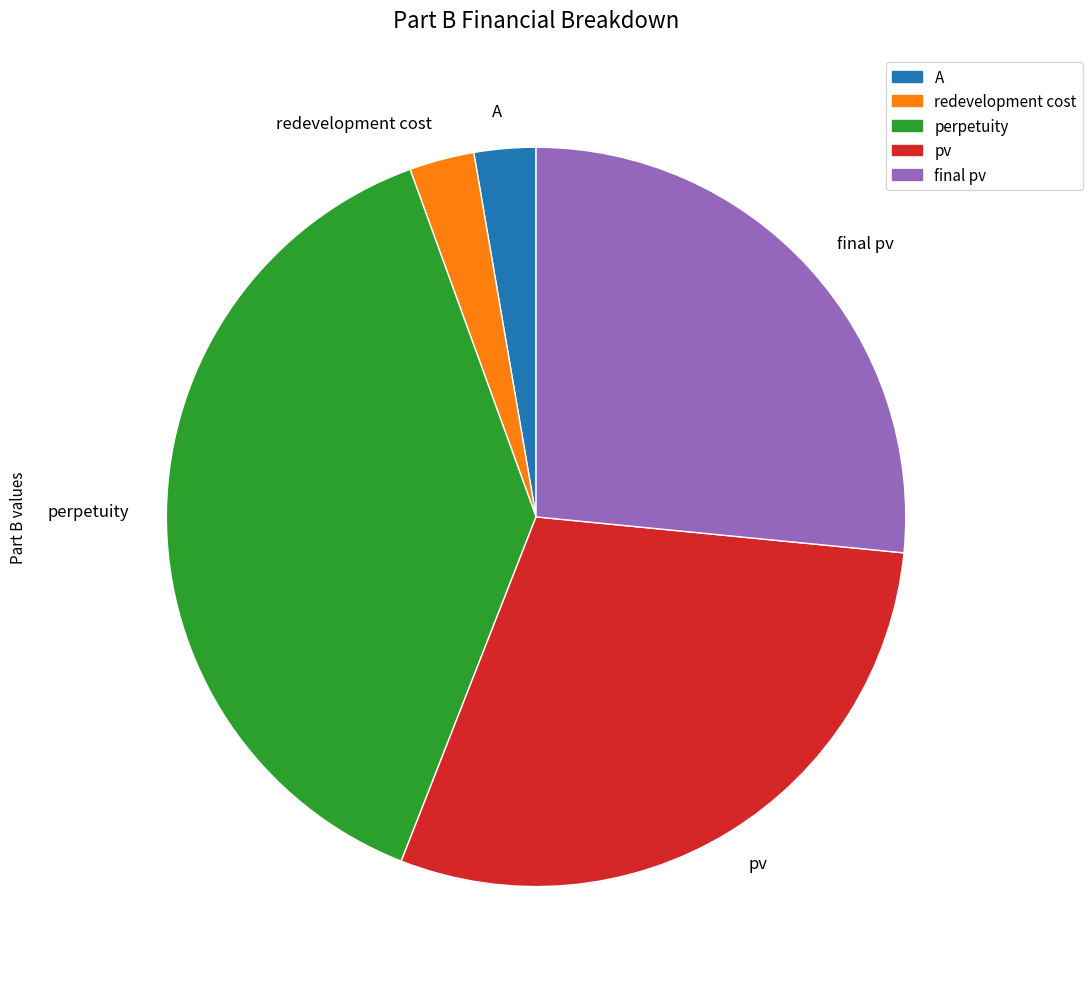

Is the sum of final pv and pv greater than half?

Yes